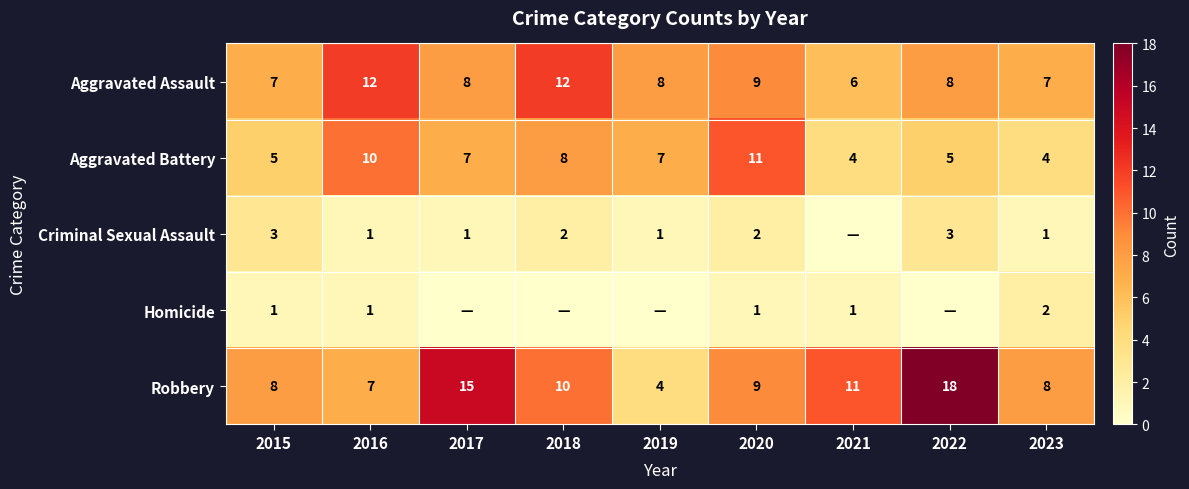

At how many categories does at least one series exceed 11?

4